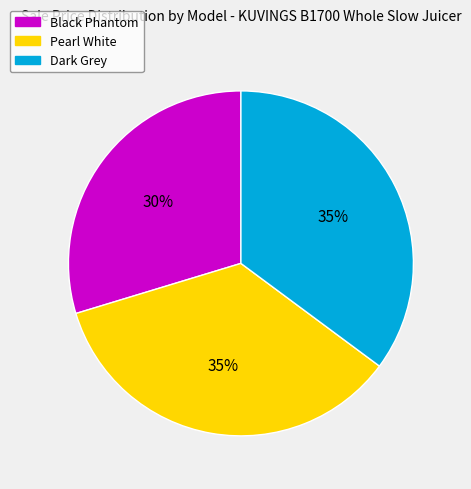

Which slice is the smallest?

Black Phantom